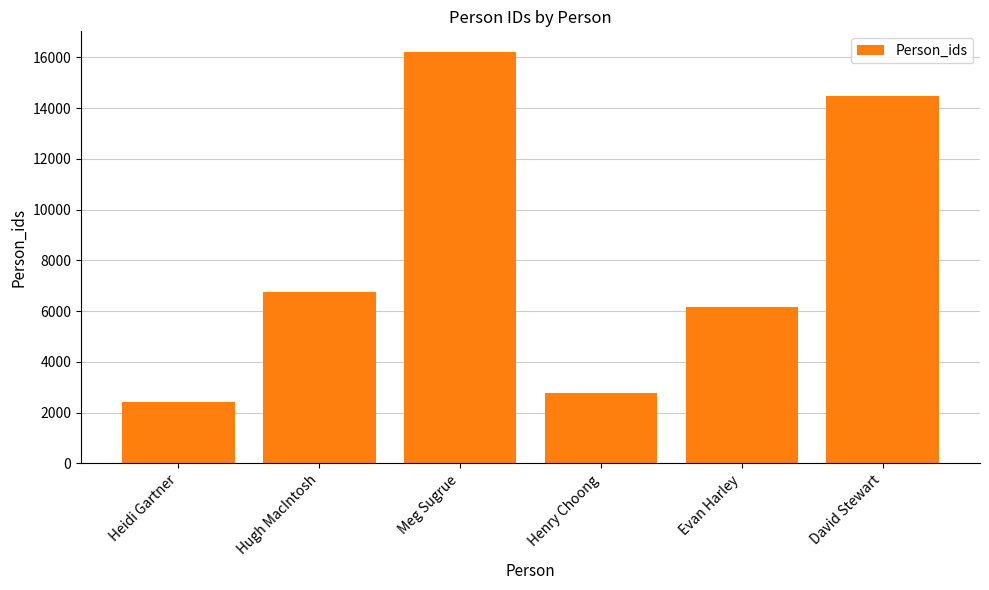

Rank the categories by value from highest to lowest.

Meg Sugrue, David Stewart, Hugh MacIntosh, Evan Harley, Henry Choong, Heidi Gartner